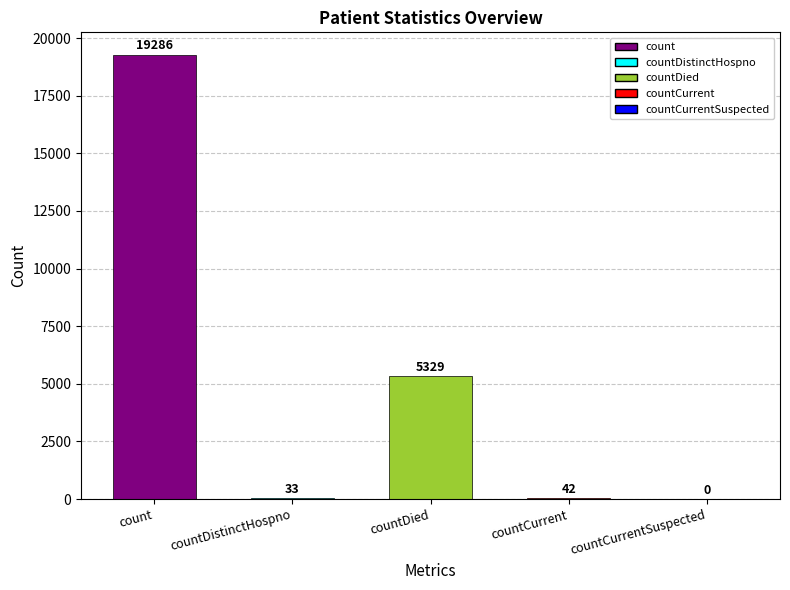

Between count and countDied, which is larger?

count